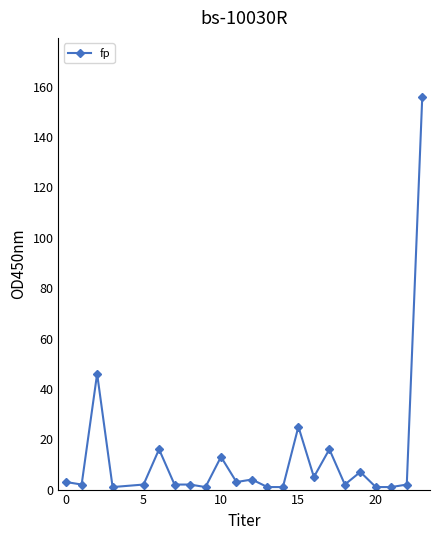

What is the difference between the maximum and minimum values?

155